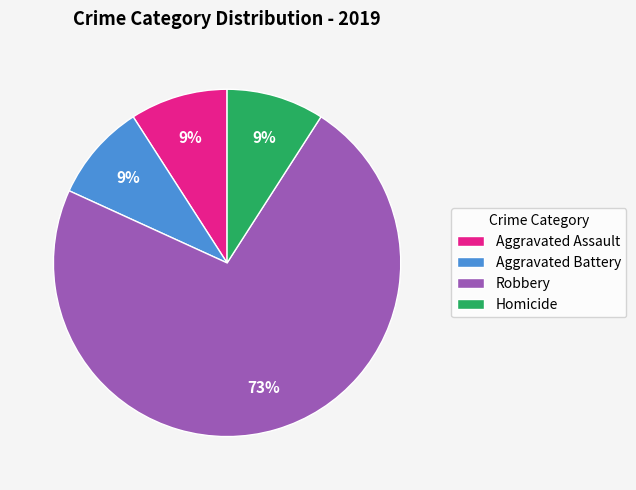

What is the majority slice?

Robbery